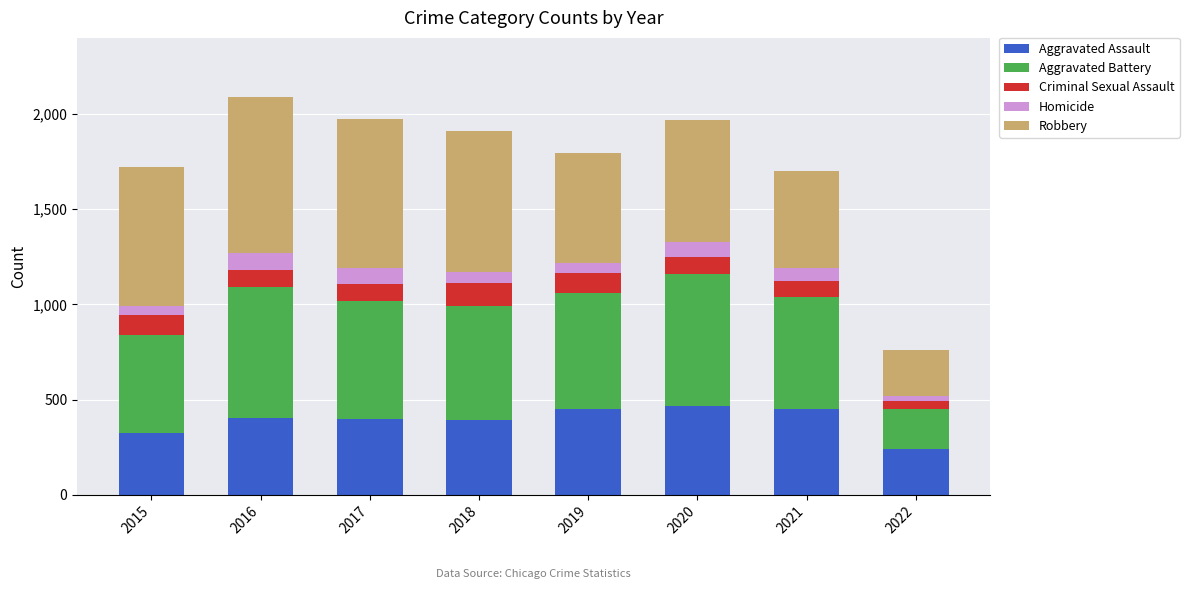

What are all the series names shown in the legend?

Aggravated Assault, Aggravated Battery, Criminal Sexual Assault, Homicide, Robbery